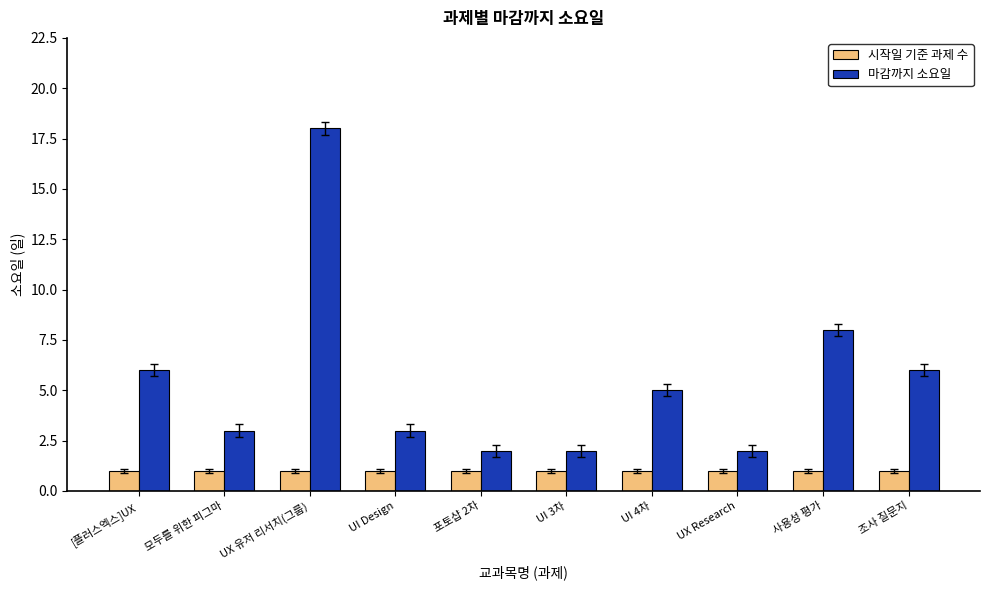

What is the average value of the 시작일 기준 과제 수 series?

1